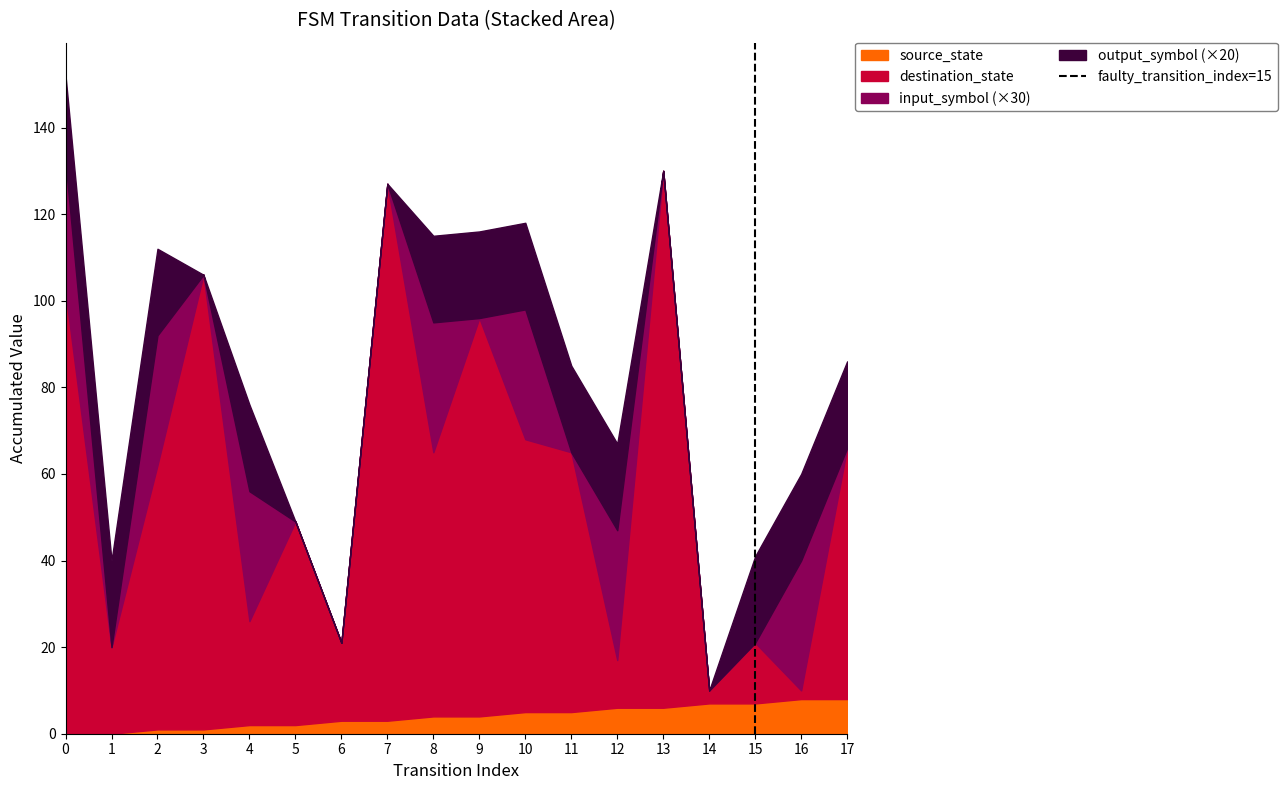

The source_state series shows 4 at 8. True or false?

True